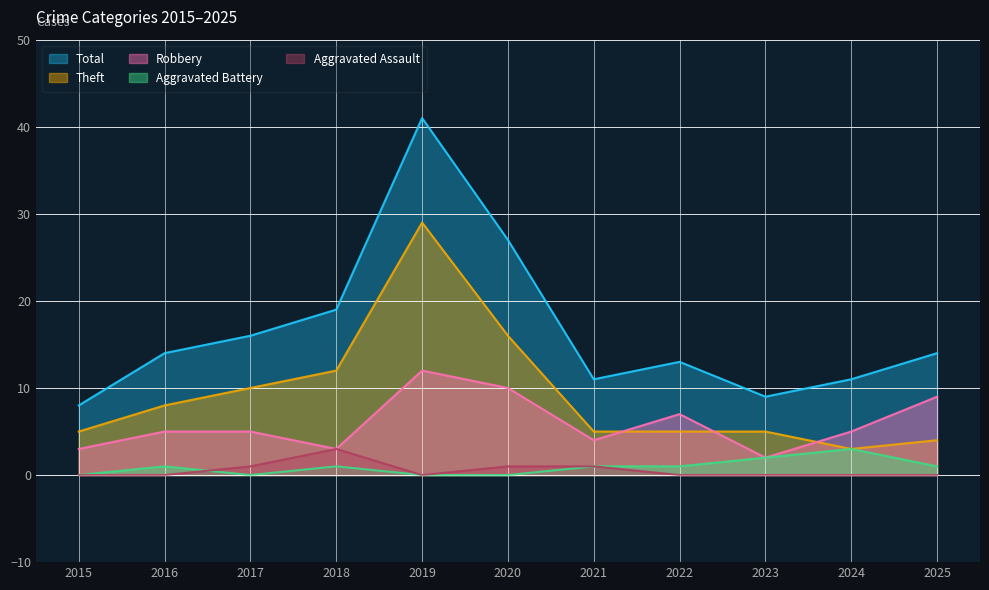

What is the value of the Total point at the 1st from the left?

8